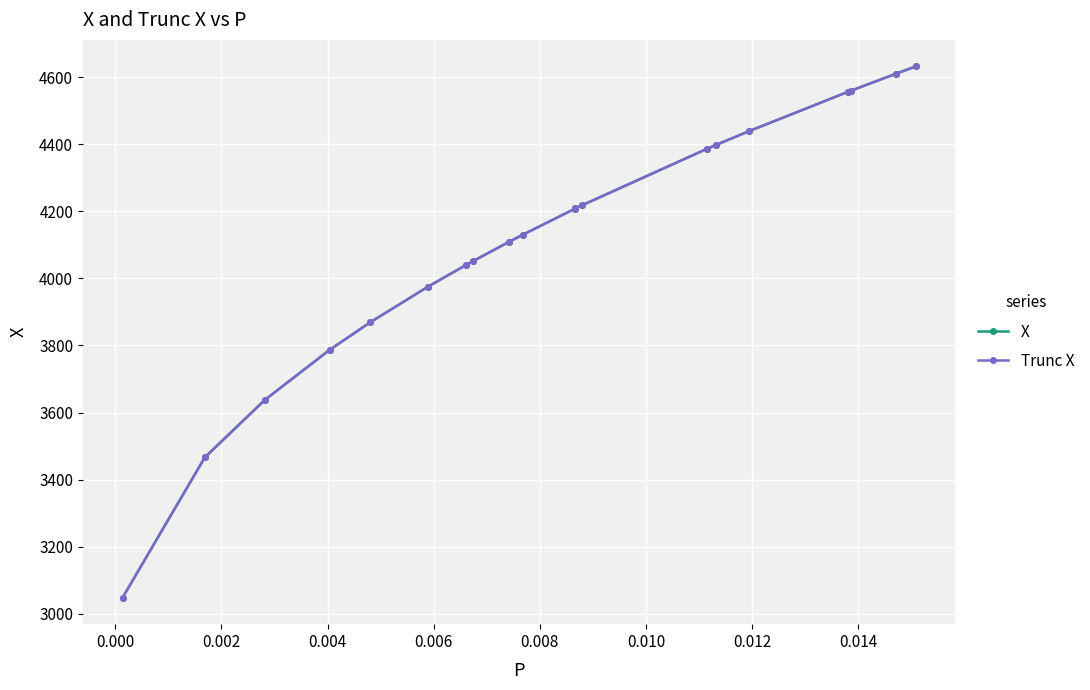

At how many categories does at least one series exceed 3425?

19